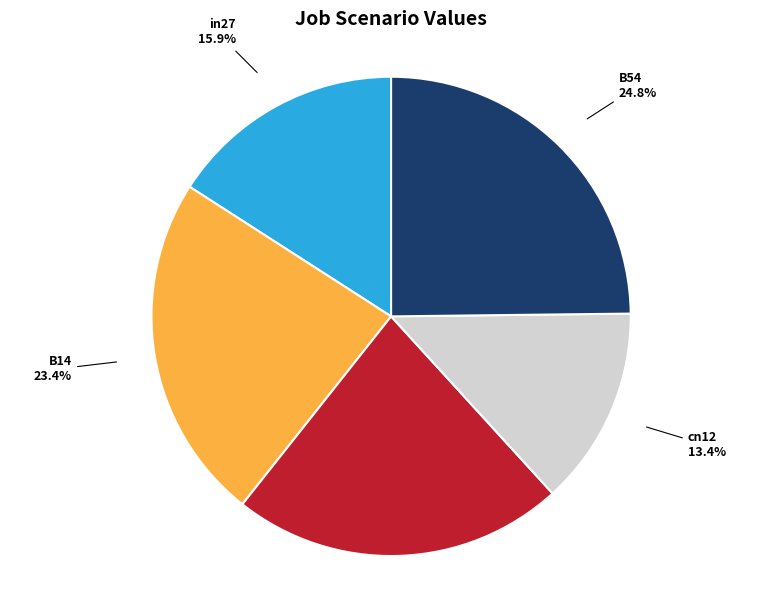

Is there any slice that represents more than half of the pie?

No